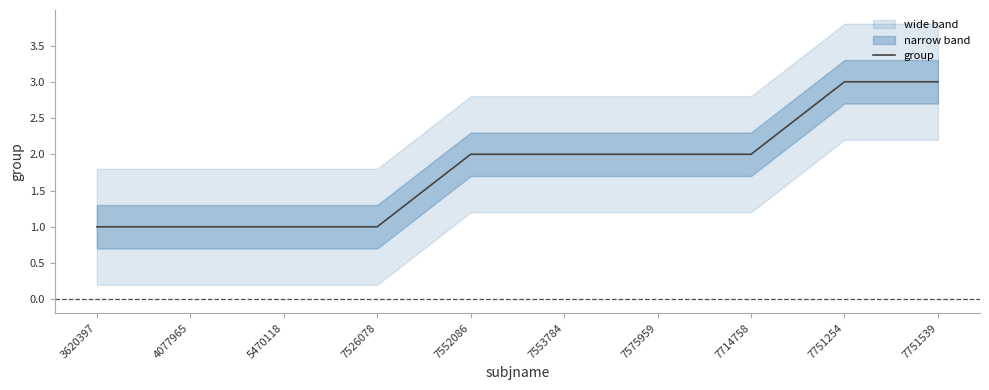

The value at 7751539 is 5. True or false?

False